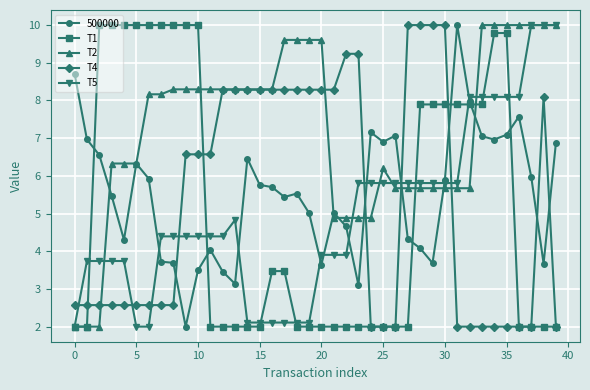

Which series has the largest total across all categories?

T2